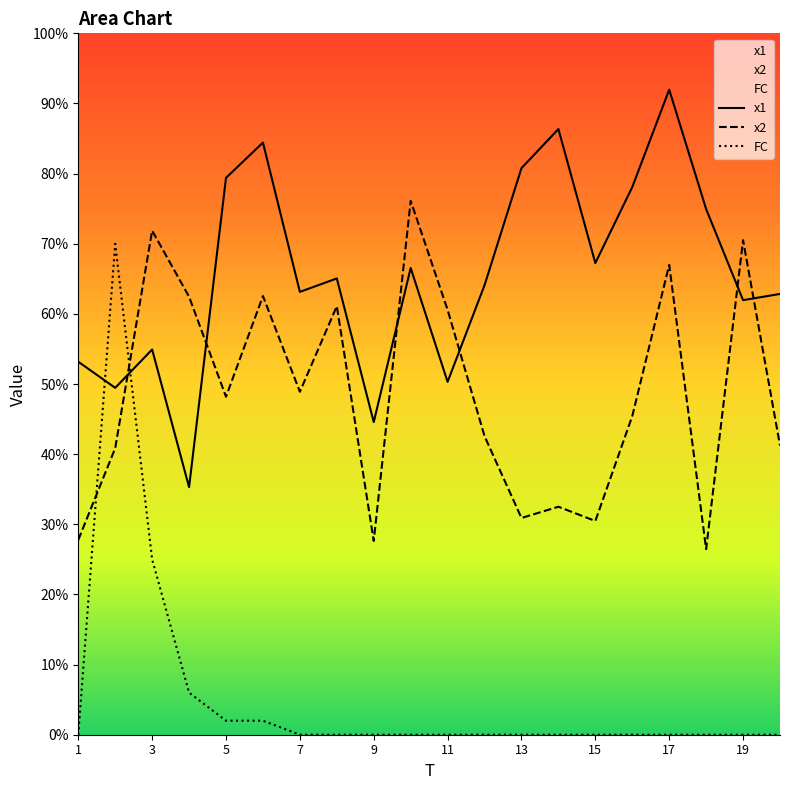

What is the maximum value shown in the chart?

92.0